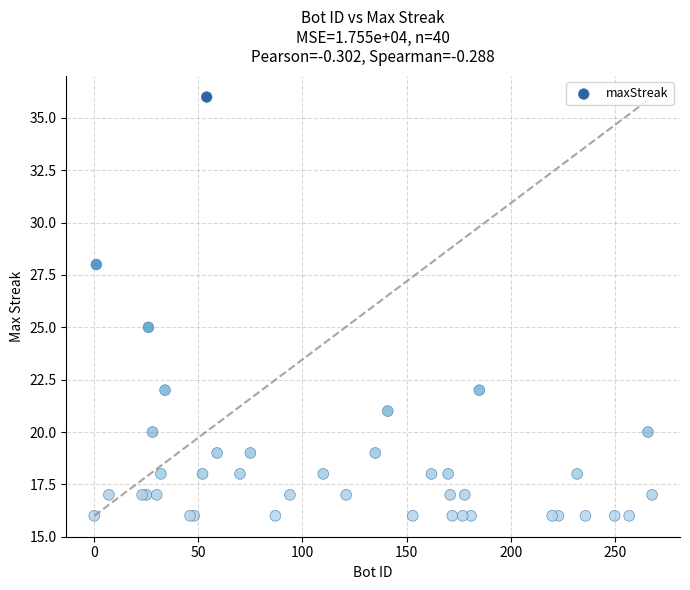

What Y value in the scatter plot is closest to 26?

25